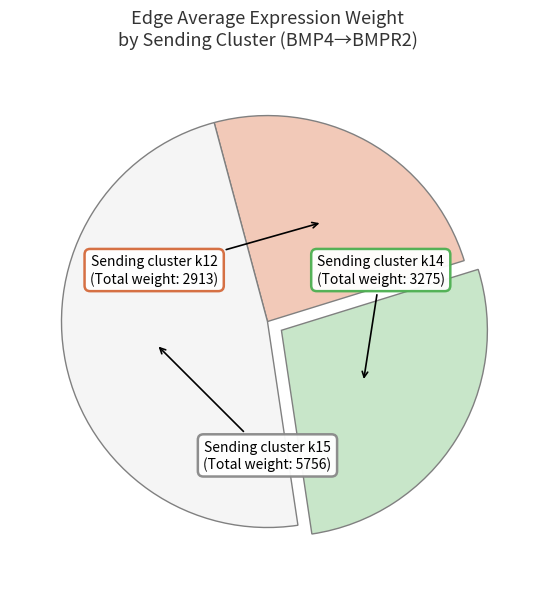

Is there any slice that represents more than half of the pie?

No